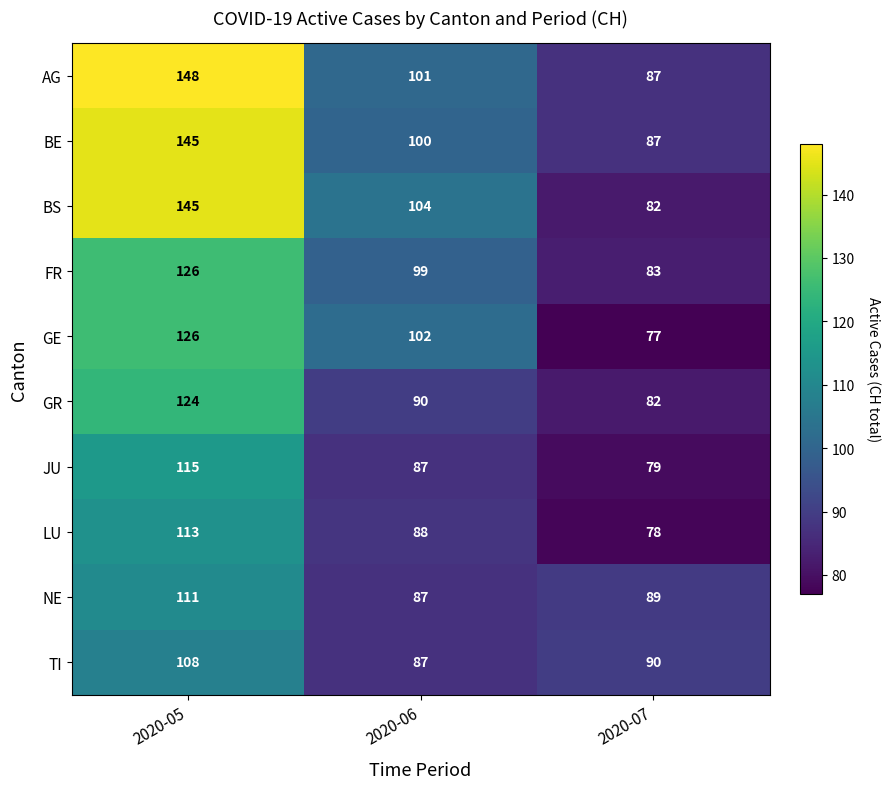

Which series has the largest range (max minus min)?

BS